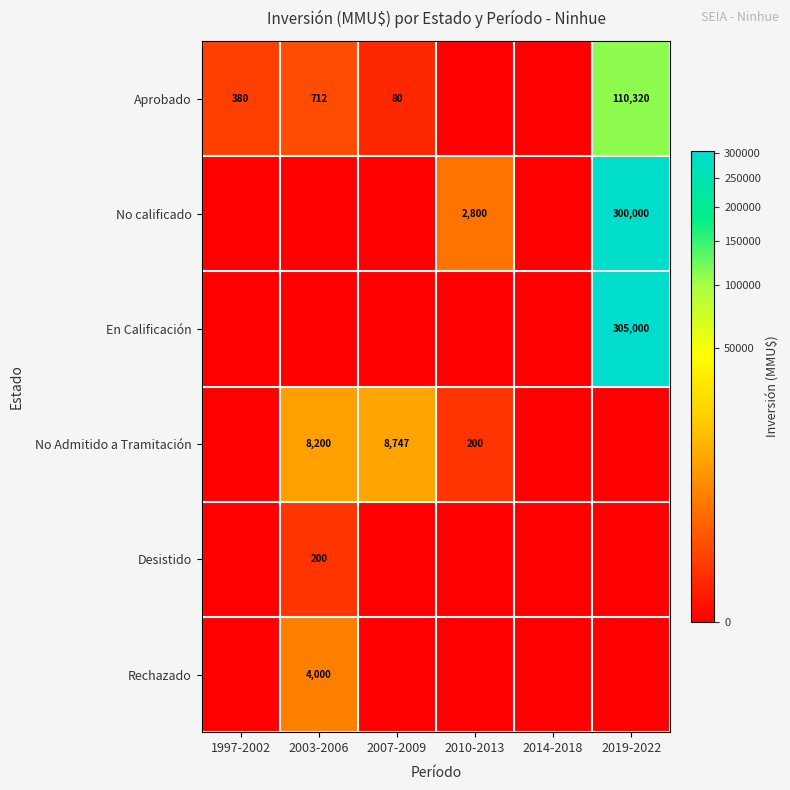

Between 2019-2022 and 1997-2002, which is larger?

2019-2022